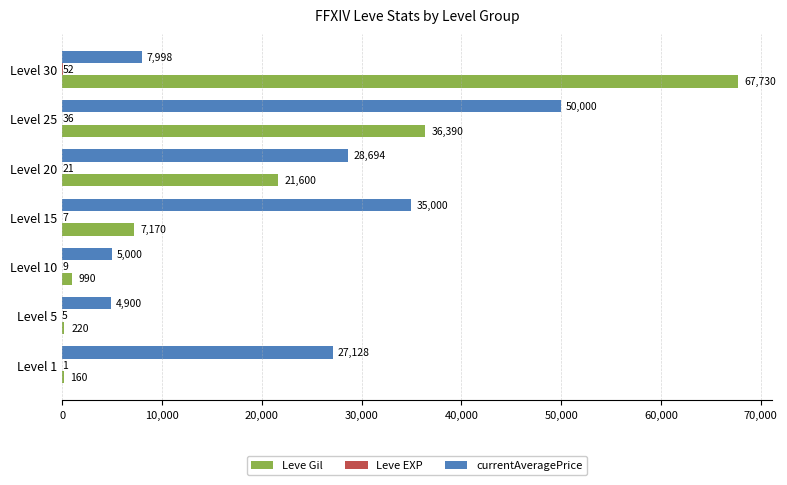

What is the sum of all Leve Gil values?

134260